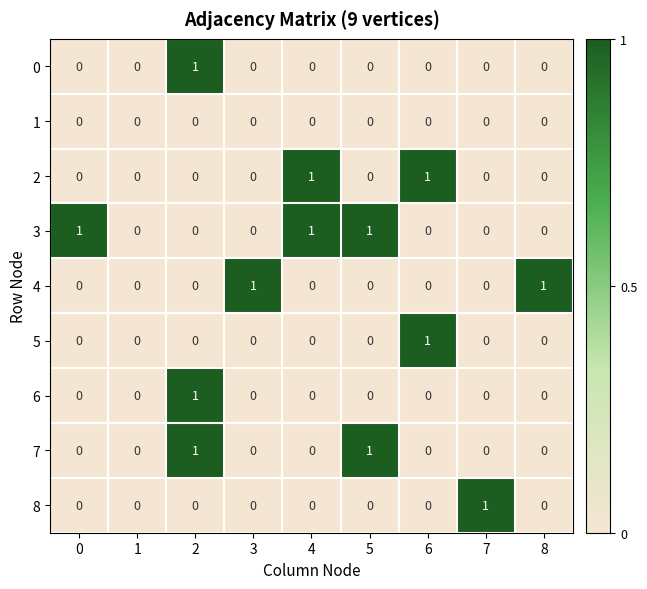

True or false: 4 has a value of 0 at 7.

True